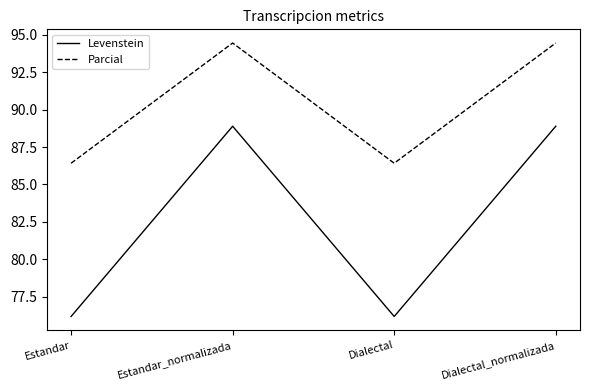

Rank the series at Dialectal_normalizada from highest to lowest value.

Parcial, Levenstein